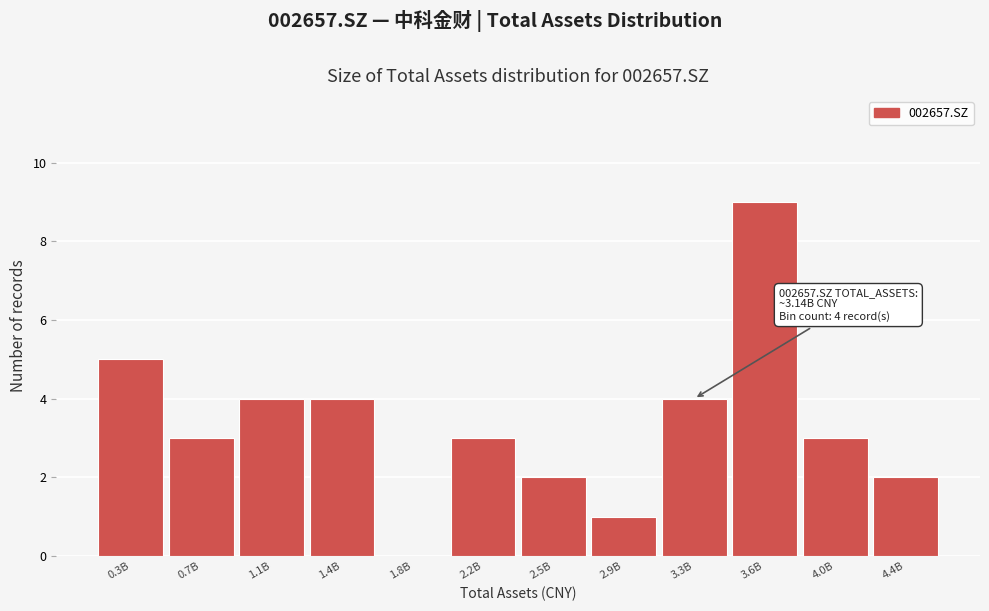

Reading right to left, what are all the values shown in this chart?

4.4B=2	4.0B=3	3.6B=9	3.3B=4	2.9B=1	2.5B=2	2.2B=3	1.8B=0	1.4B=4	1.1B=4	0.7B=3	0.3B=5